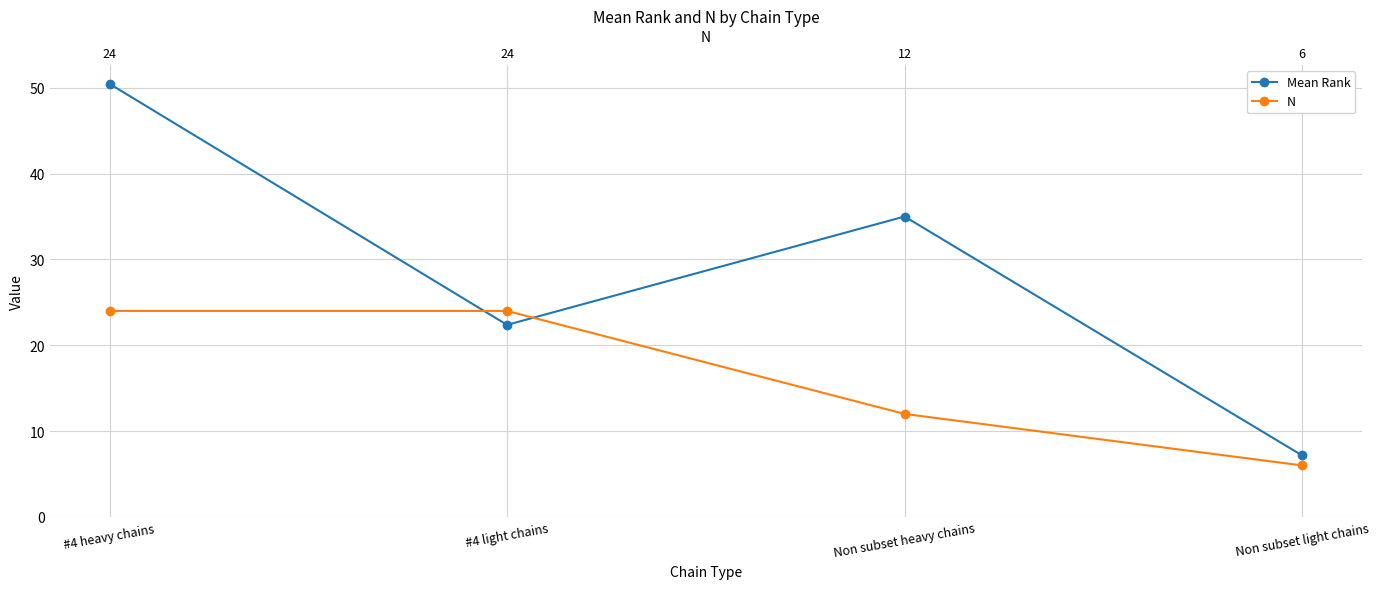

Which category has the lowest value across all series?

Non subset light chains